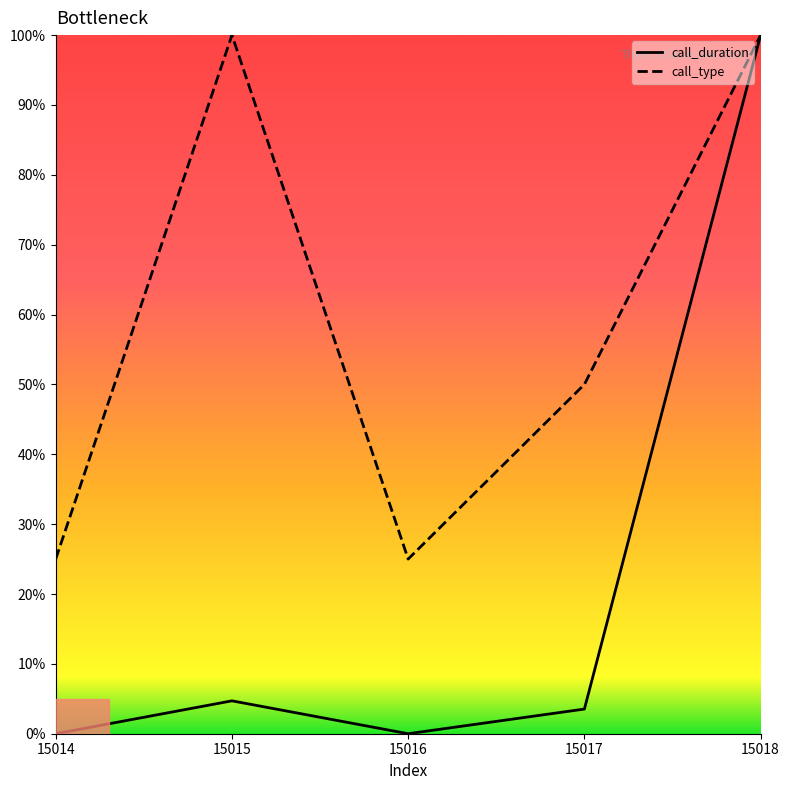

At which category is the sum across all series the highest?

15018